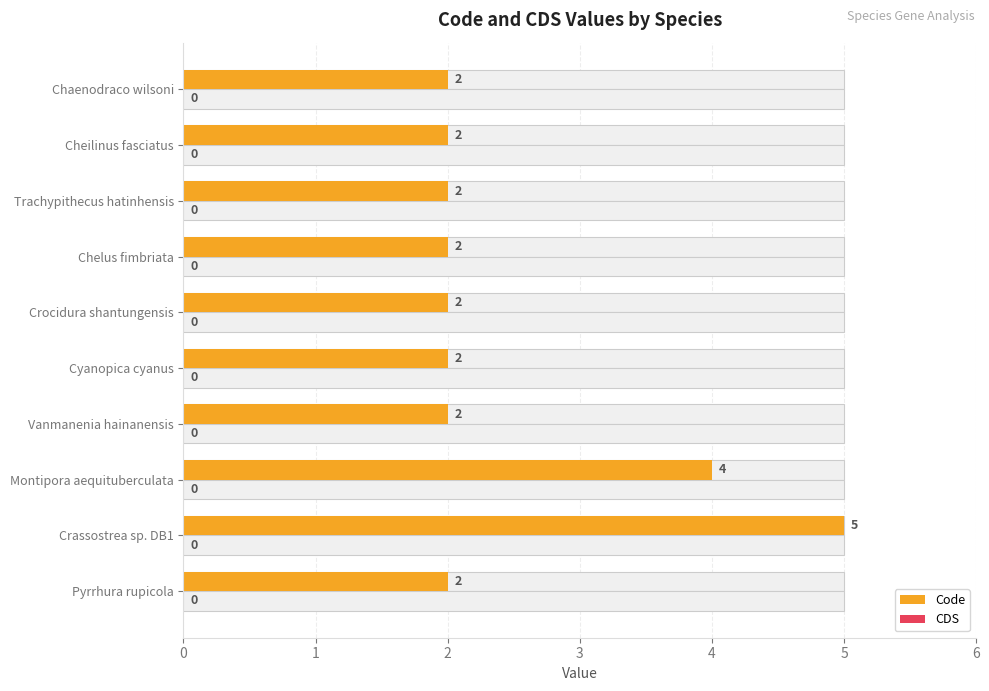

How many distinct data groups are displayed?

2